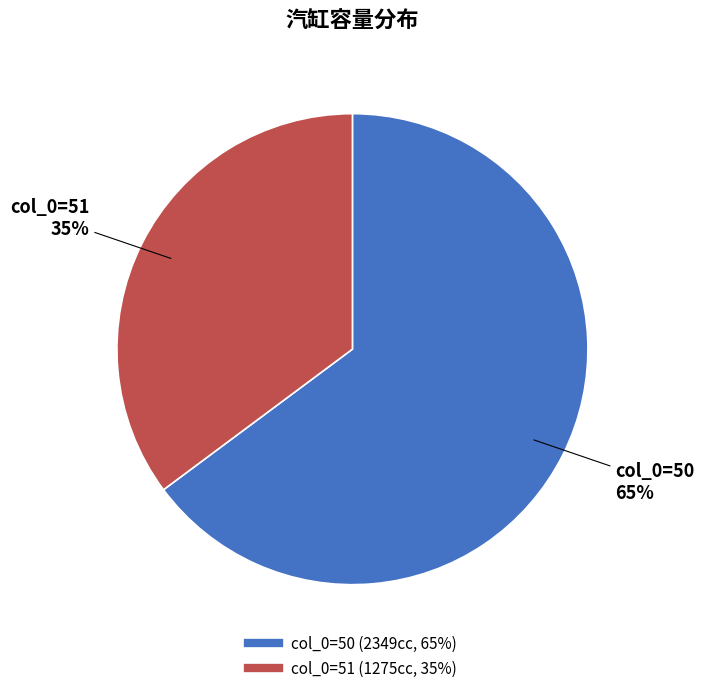

To the nearest percent, what is the average slice percentage?

50%